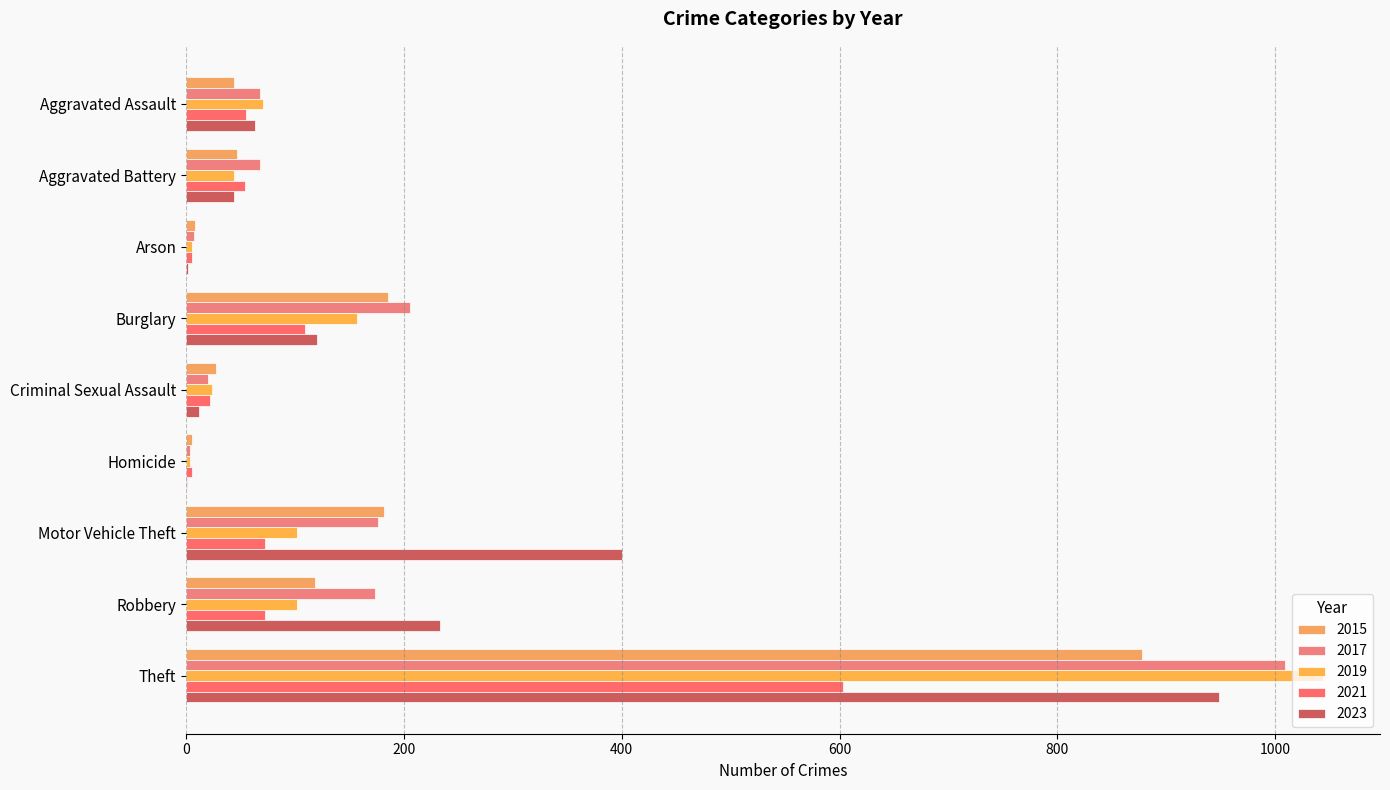

What is the total value across all series at Homicide?

19